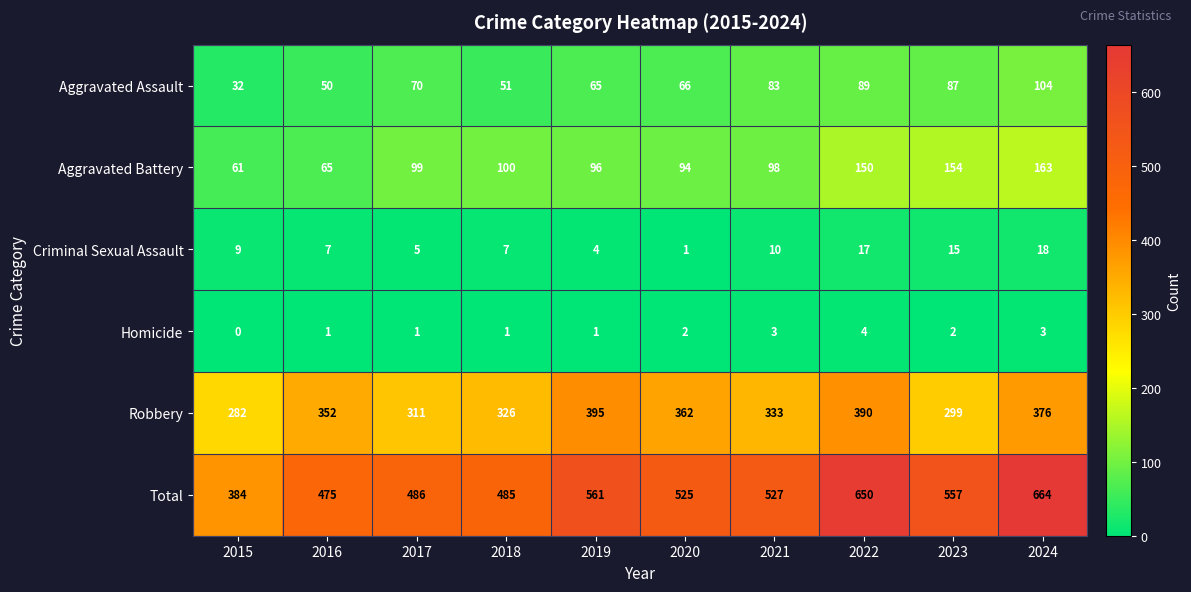

What is the sum of all Homicide values?

18